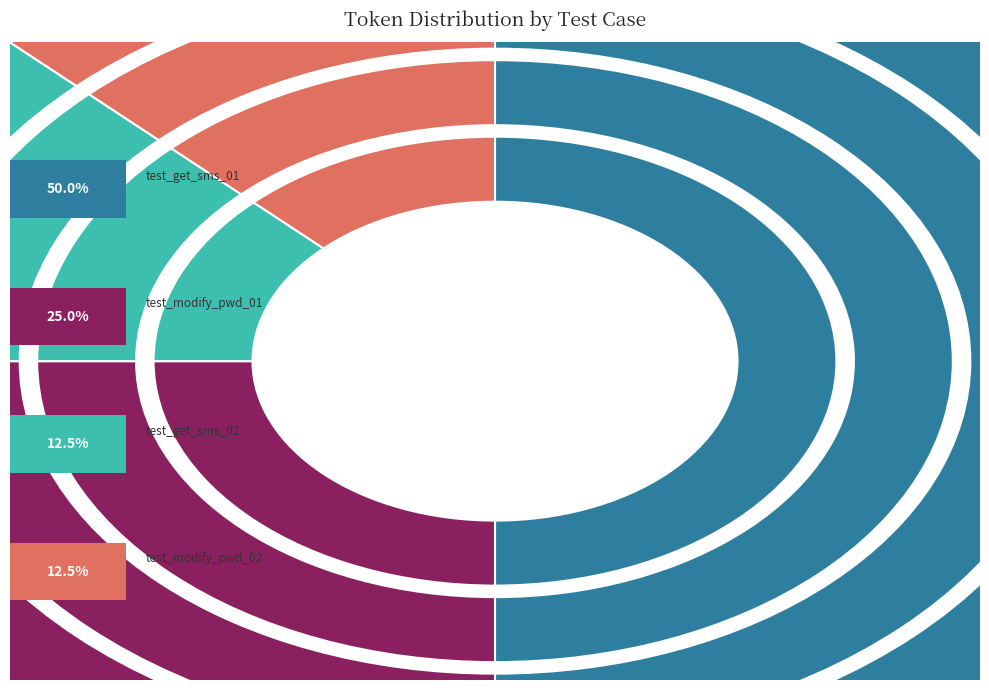

Does test_get_sms_01 represent more than half of the total?

No